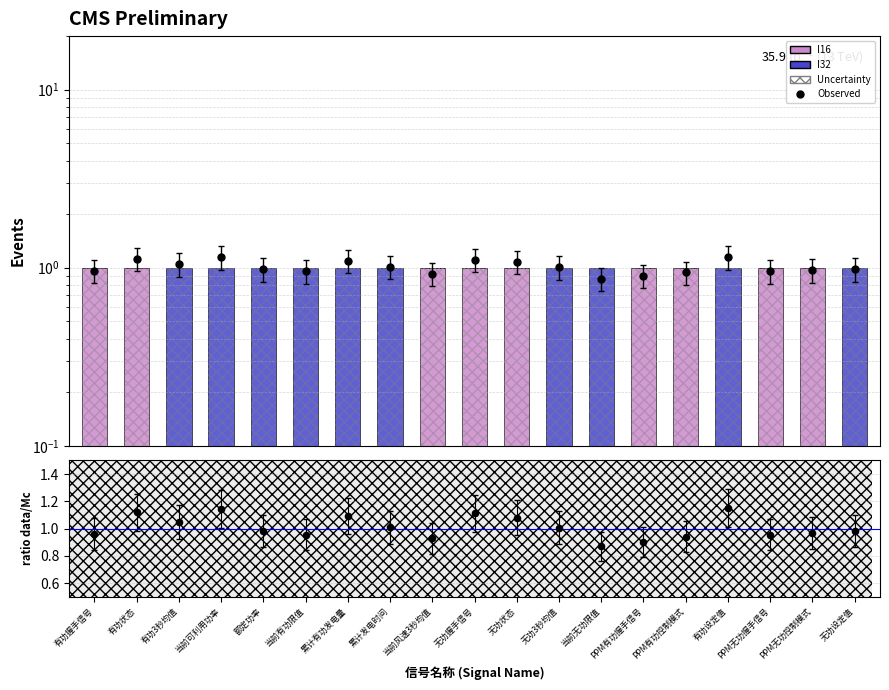

At how many categories does at least one series exceed 1?

9